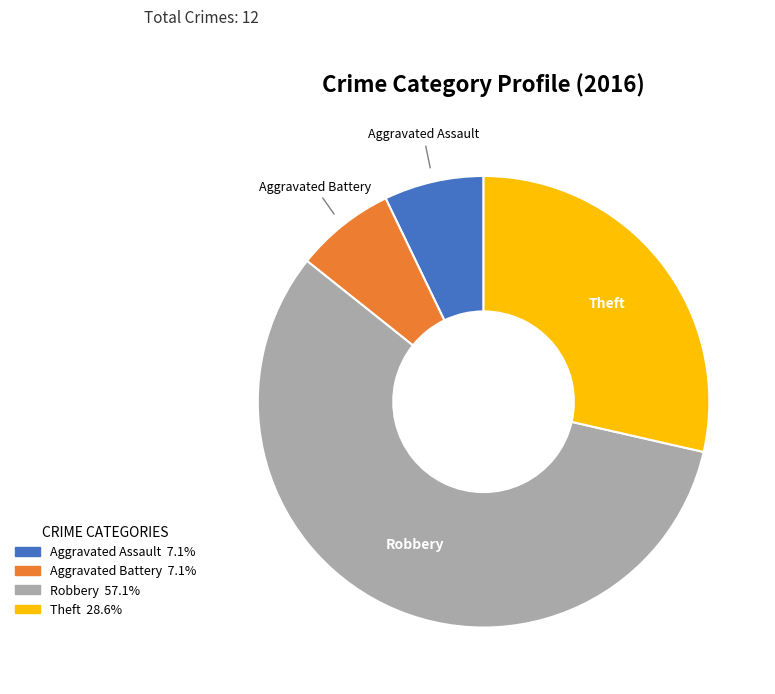

Between Theft and Aggravated Assault, which is larger?

Theft